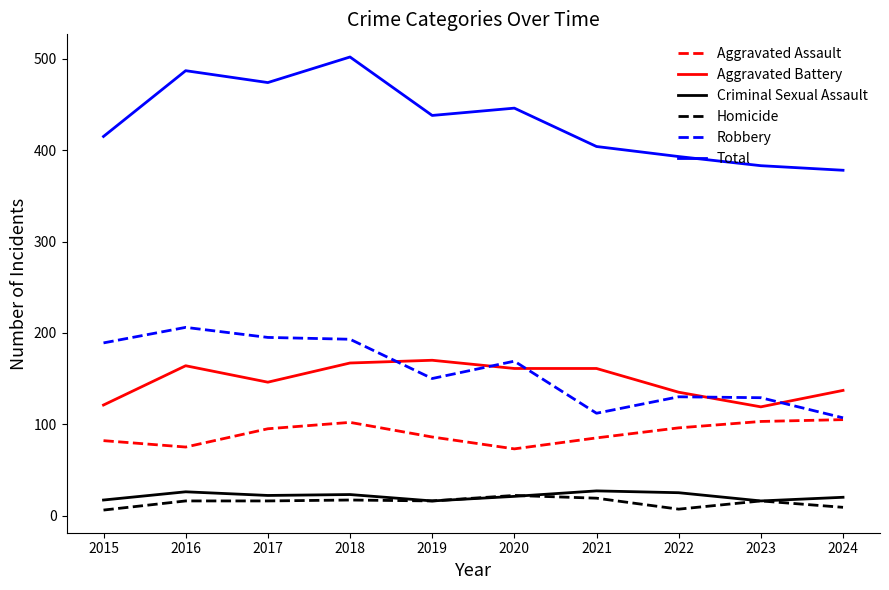

Is the value of Homicide at 2016 greater than the value of Total at 2018?

No